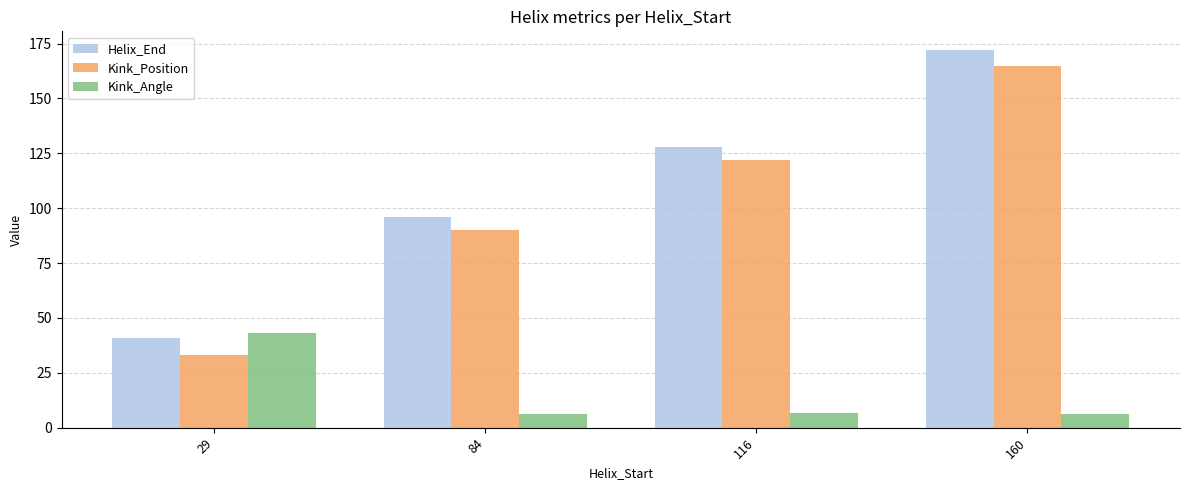

What is the minimum value for Kink_Angle?

6.0